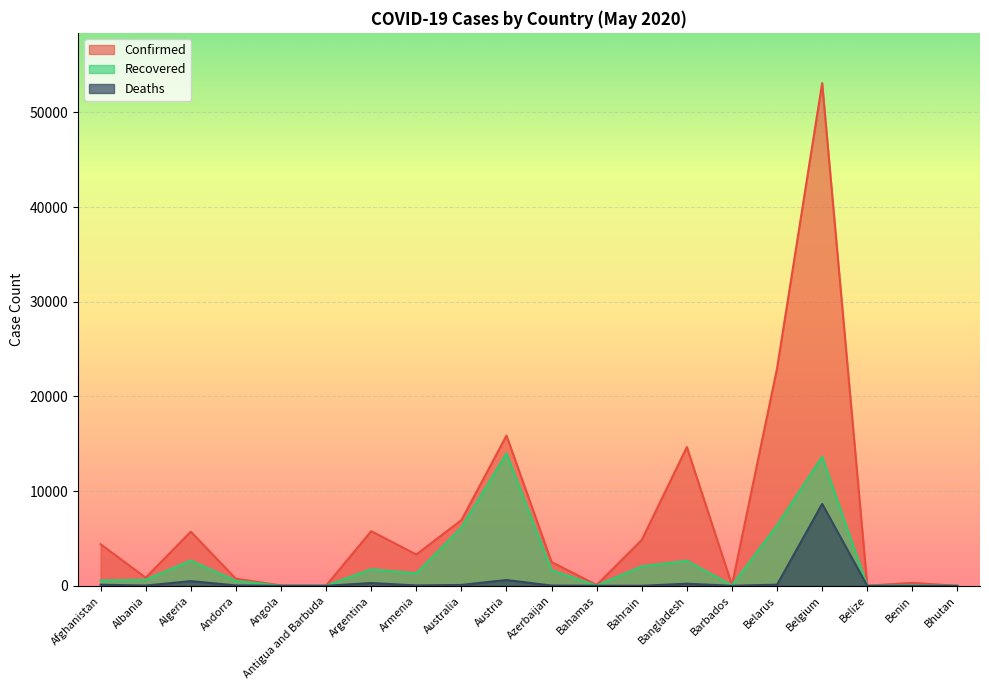

Where is the first local minimum for Confirmed?

Albania